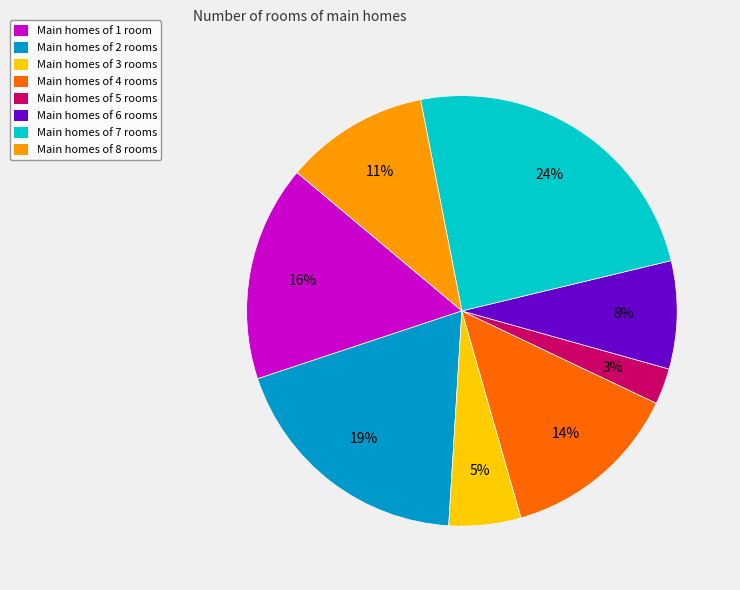

Is there a majority slice in this chart?

No